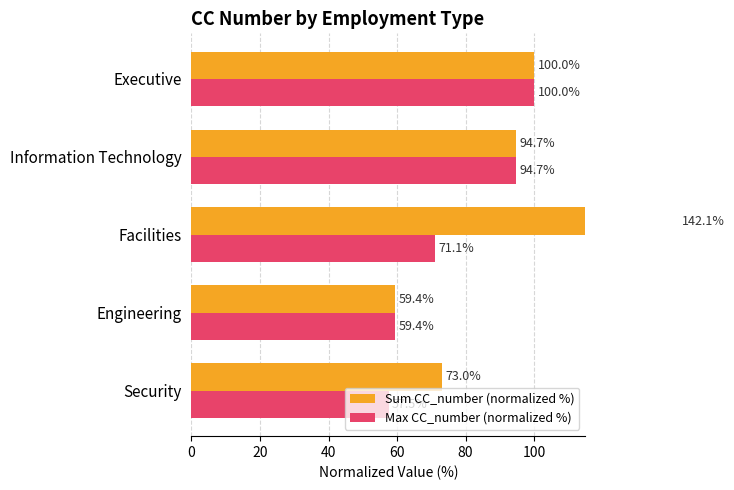

Which has a higher value, Security or Facilities?

Facilities